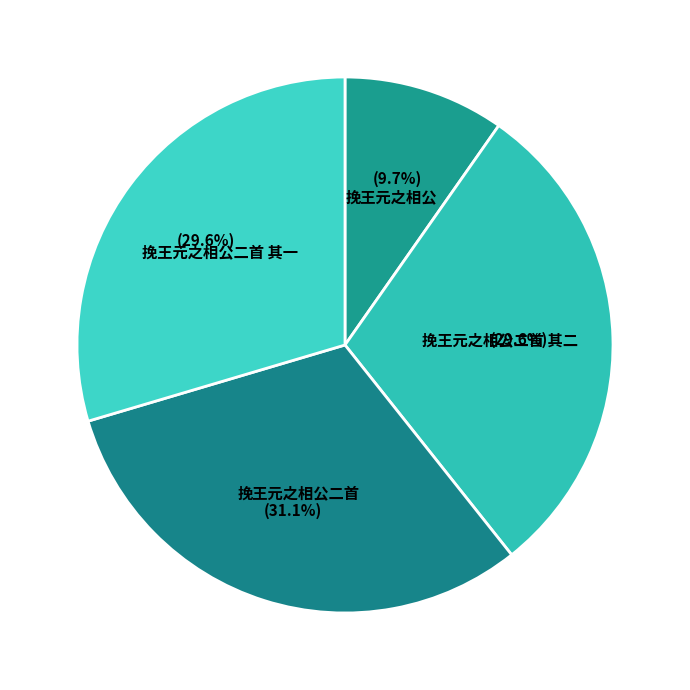

Which has a higher value, 挽王元之相公二首 其一 or 挽王元之相公?

挽王元之相公二首 其一